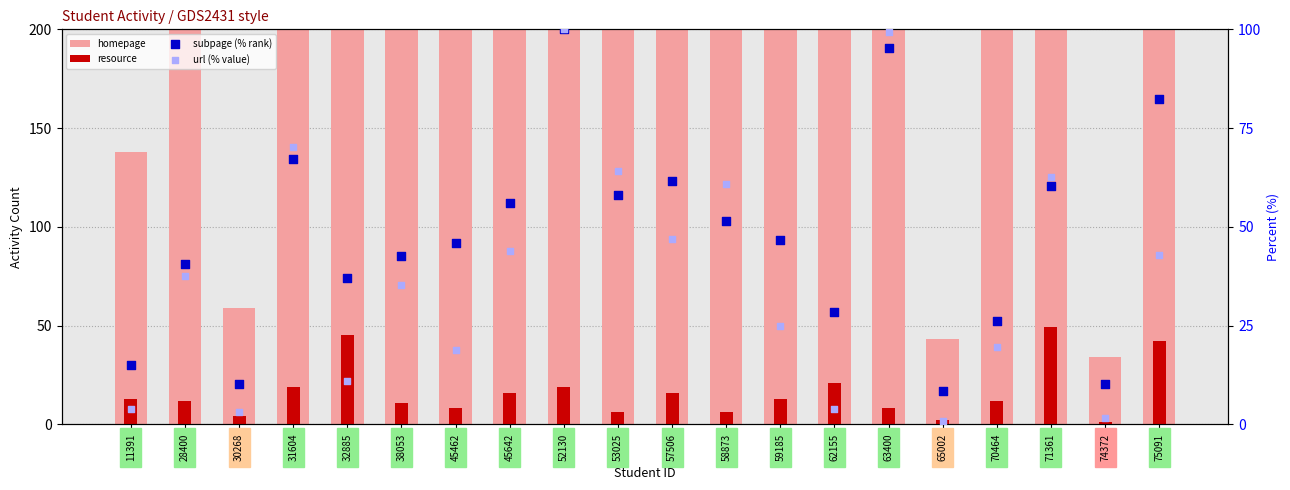

Which series contains the lowest Y value?

url (% value)